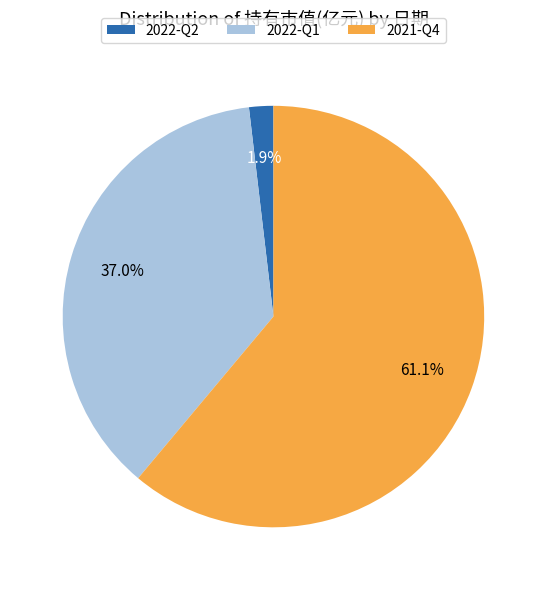

The 2022-Q1 slice represents 45% of the pie. True or false?

False